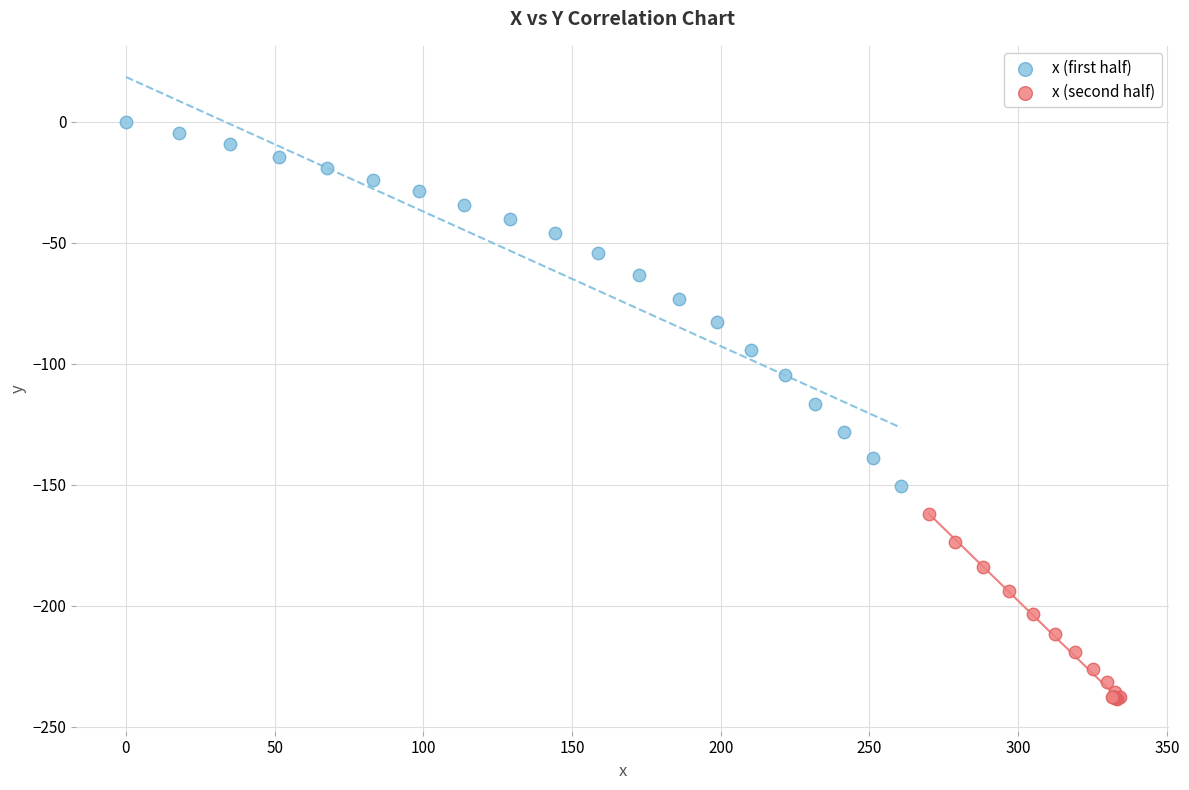

Which series reaches the maximum Y coordinate?

x (first half)